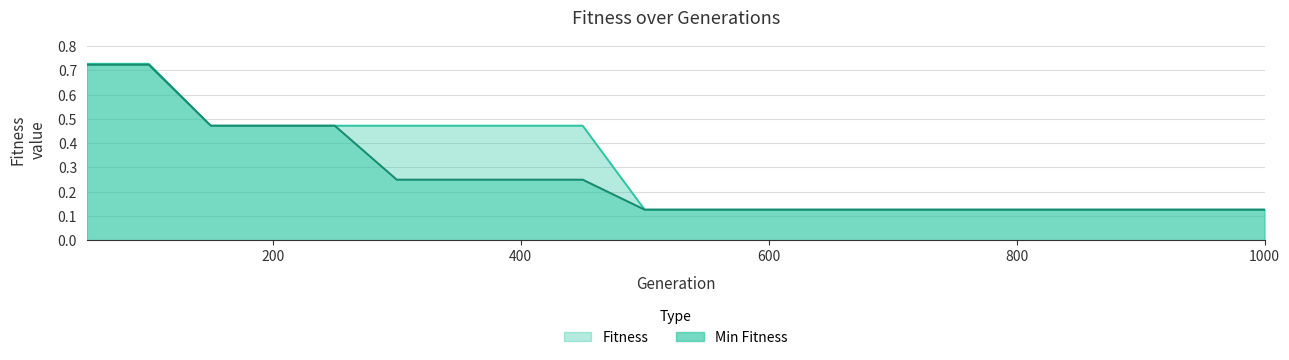

Where is Fitness nearest to the value 0?

500